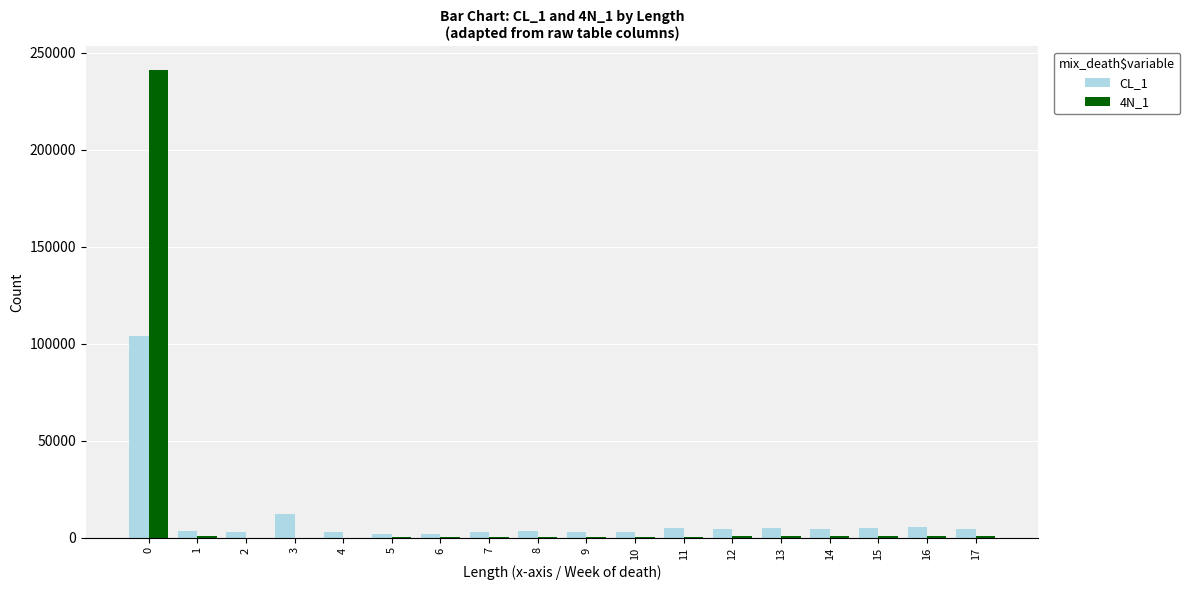

What is the greatest value displayed?

241314